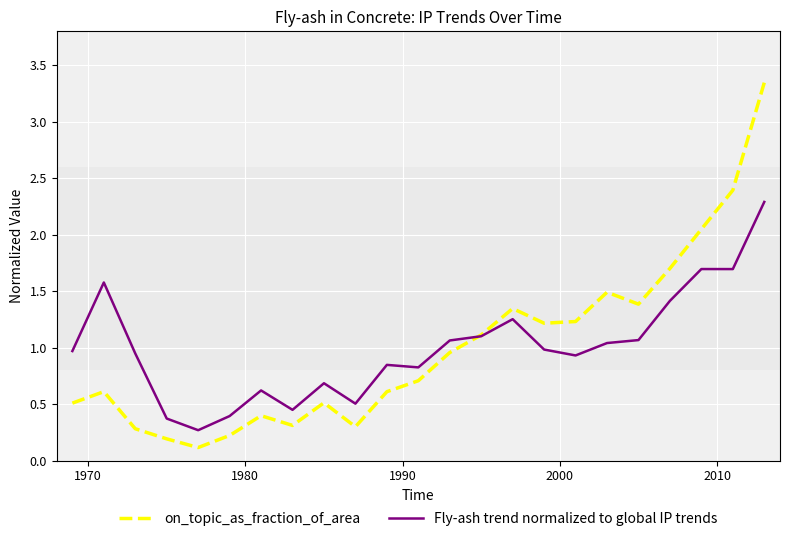

Which series has the largest range (max minus min)?

on_topic_as_fraction_of_area